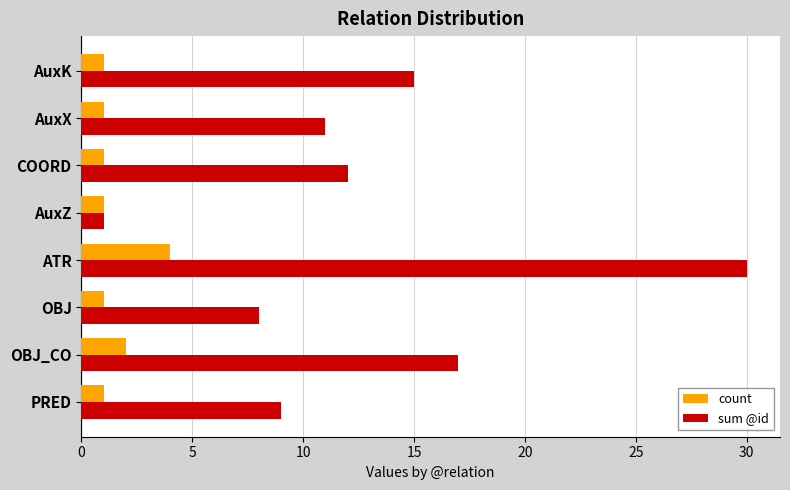

Rank the series at OBJ from highest to lowest value.

sum @id, count